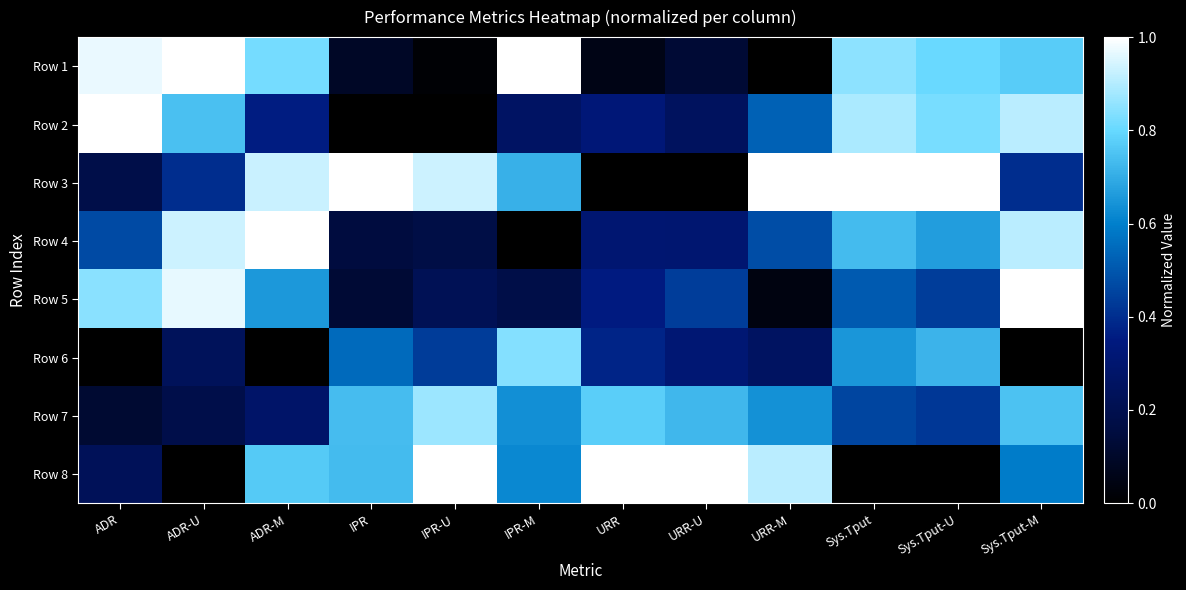

What is the total value across all series at IPR-U?

3.6